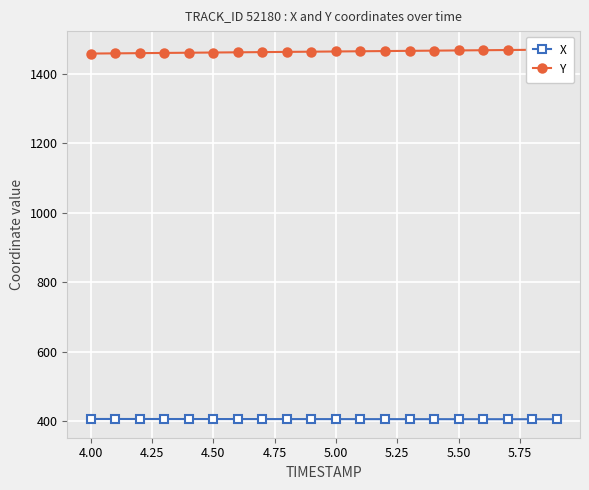

At how many categories does at least one series exceed 1418?

20